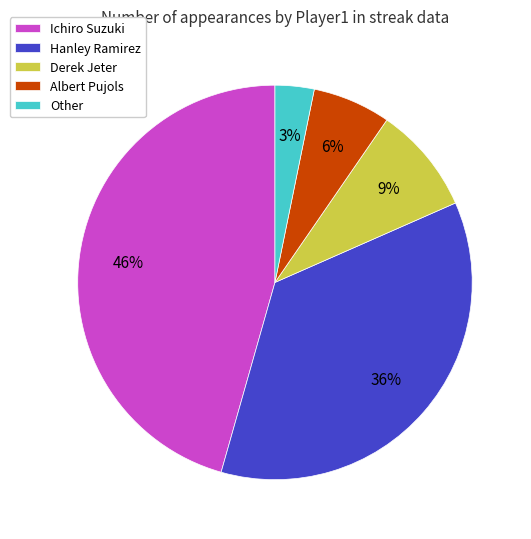

What percentage is the Albert Pujols slice, to the nearest percent?

6%